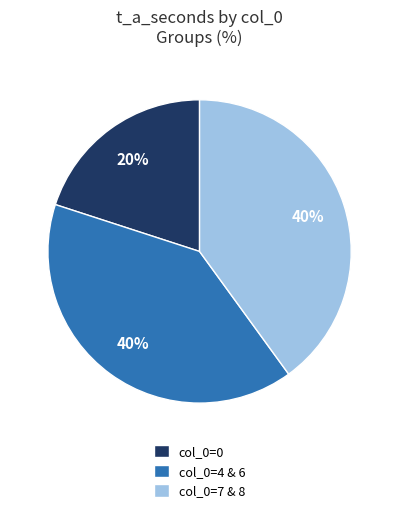

To the nearest percent, what is the difference between the largest and smallest slice percentages?

20%